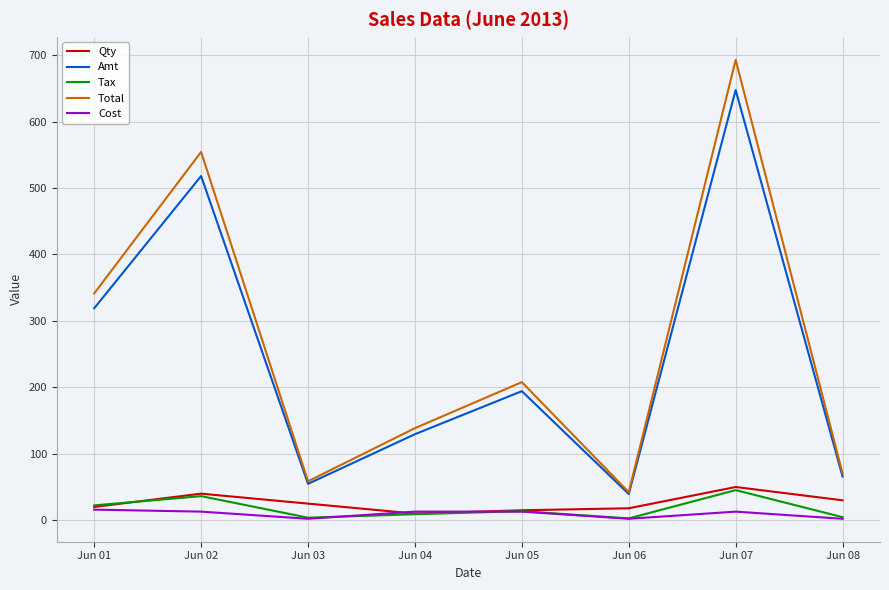

What are all the series names shown in the legend?

Qty, Amt, Tax, Total, Cost